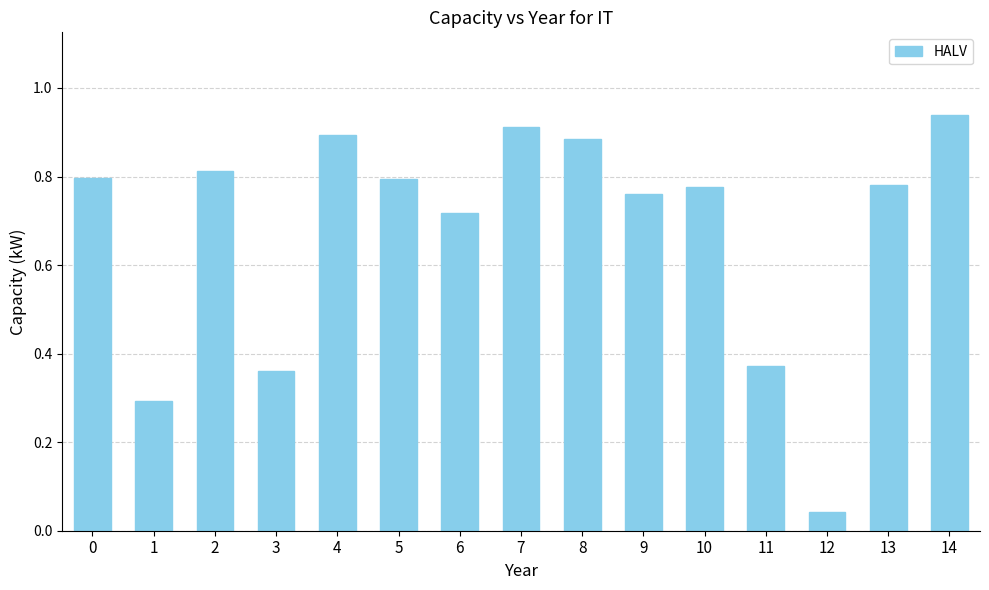

What is the sum of the values at 3 and 0?

1.2